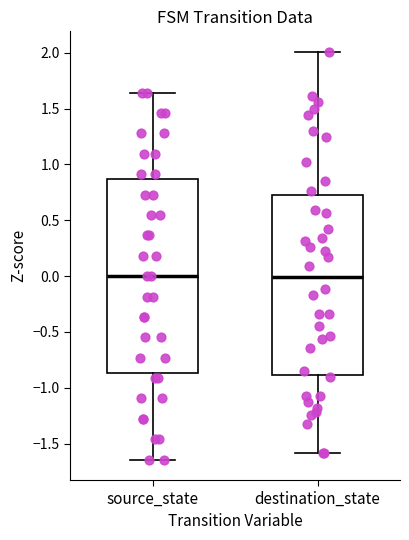

Reading left to right, read every box against the y-axis: the position of its median line, the range the box covers, and the ends of its whiskers. The values are not printed on the chart, so give them approximately, as read against the axis.

source_state: median 0.00, box -0.85 to 0.85, whiskers -1.65 to 1.65
destination_state: median 0.00, box -0.90 to 0.70, whiskers -1.60 to 2.00